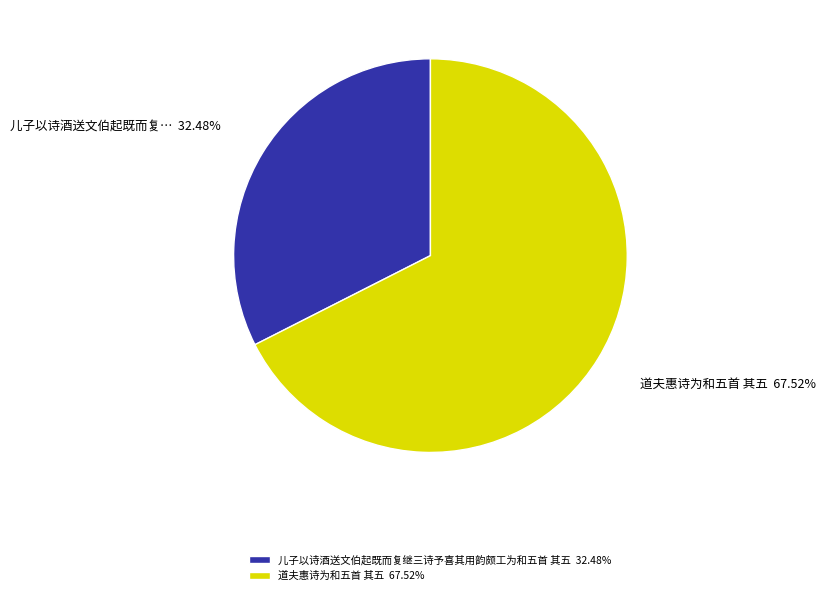

What is the total percentage of 儿子以诗酒送文伯起既而复继三诗予喜其用韵颇工为和五首 其五 and 道夫惠诗为和五首 其五?

100.0%